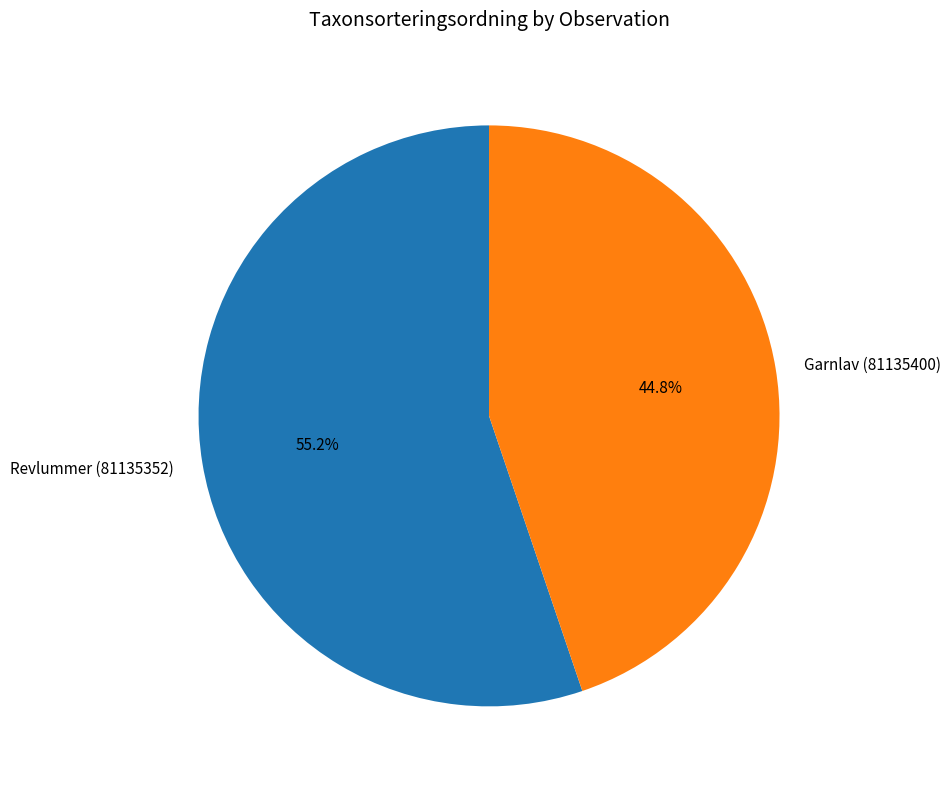

Is Revlummer (81135352) the majority of the pie?

Yes